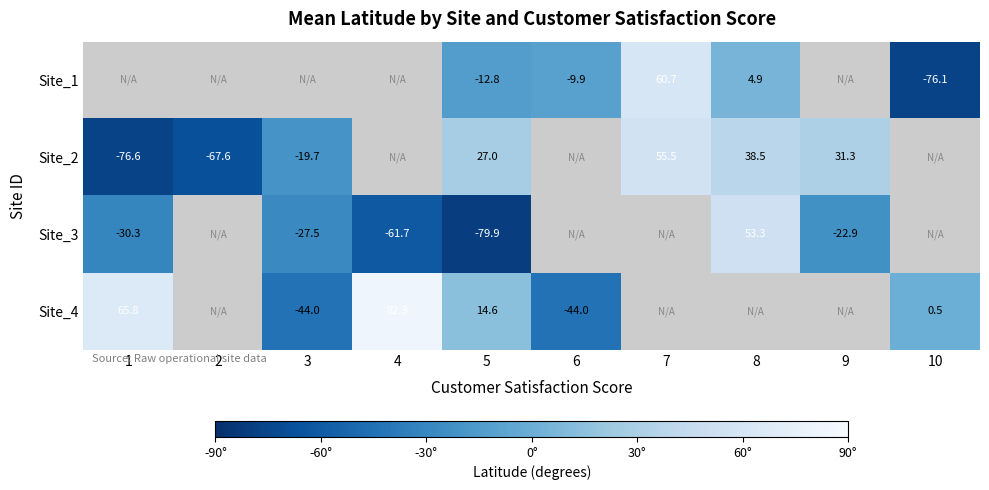

What is the sum of the Site_4 values at 10 and 5?

15.1